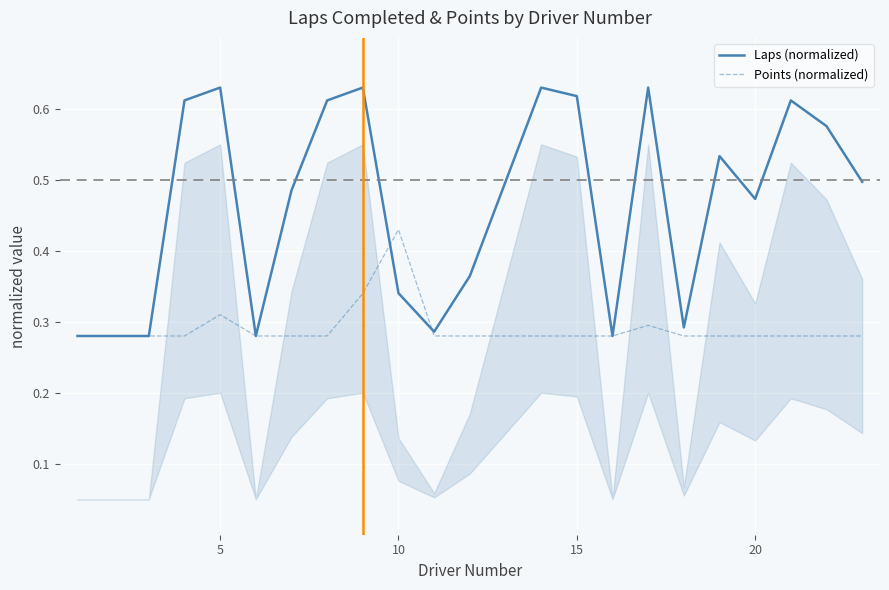

Which category has the highest value in the Points (normalized) series?

10